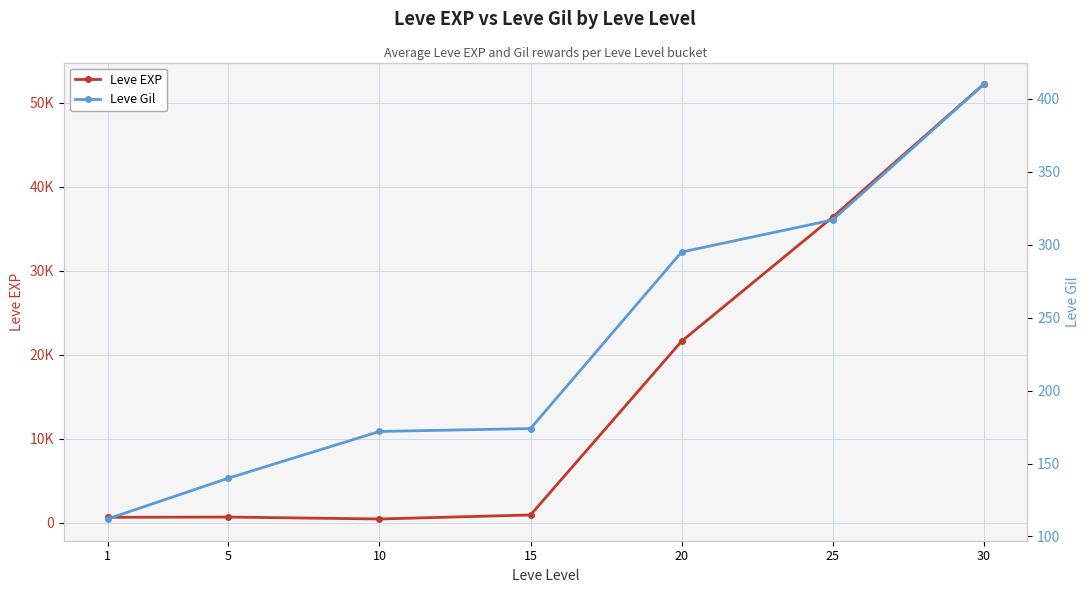

The Leve EXP series shows 21600 at 20. True or false?

True